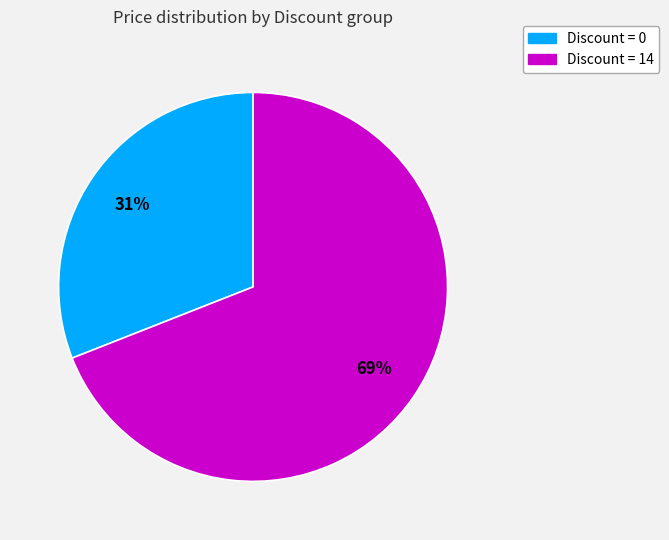

Does any single category account for the majority?

Yes